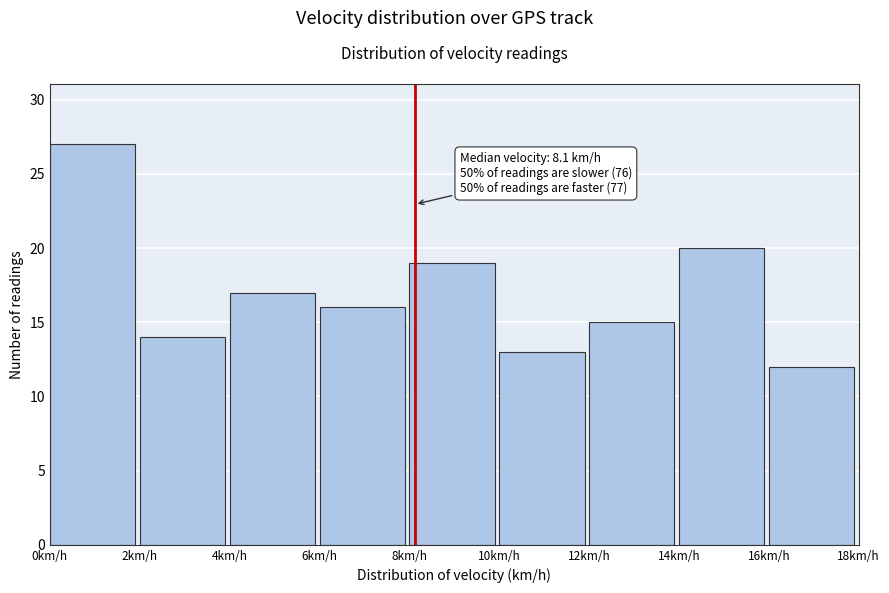

Which range on the x-axis has the tallest bar?

0 to 2